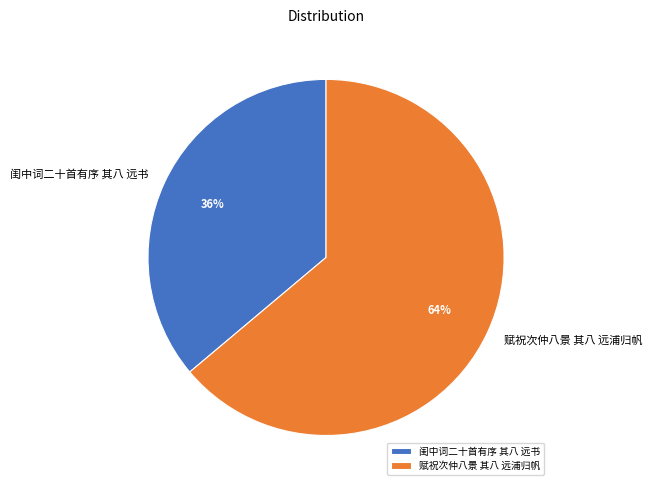

Is there a majority slice in this chart?

Yes